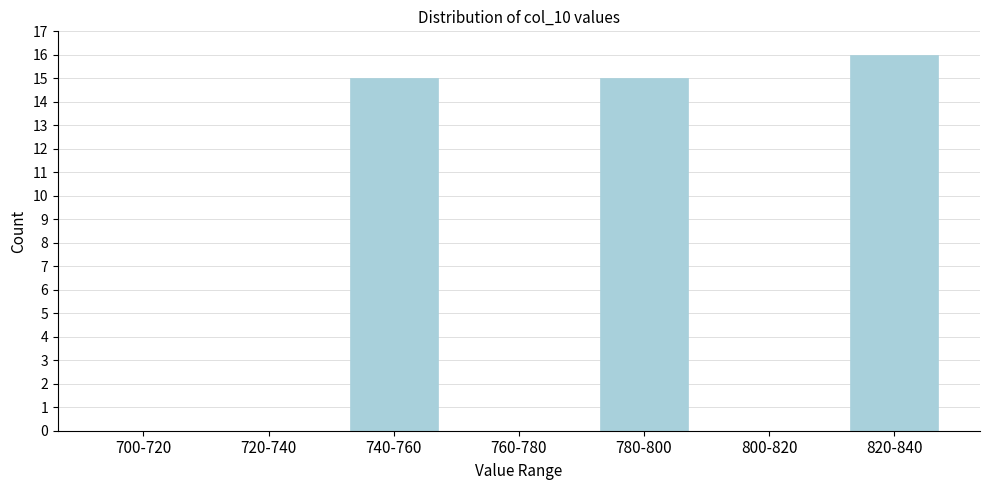

Reading right to left, extract all data points from this chart.

820-840=16	800-820=0	780-800=15	760-780=0	740-760=15	720-740=0	700-720=0